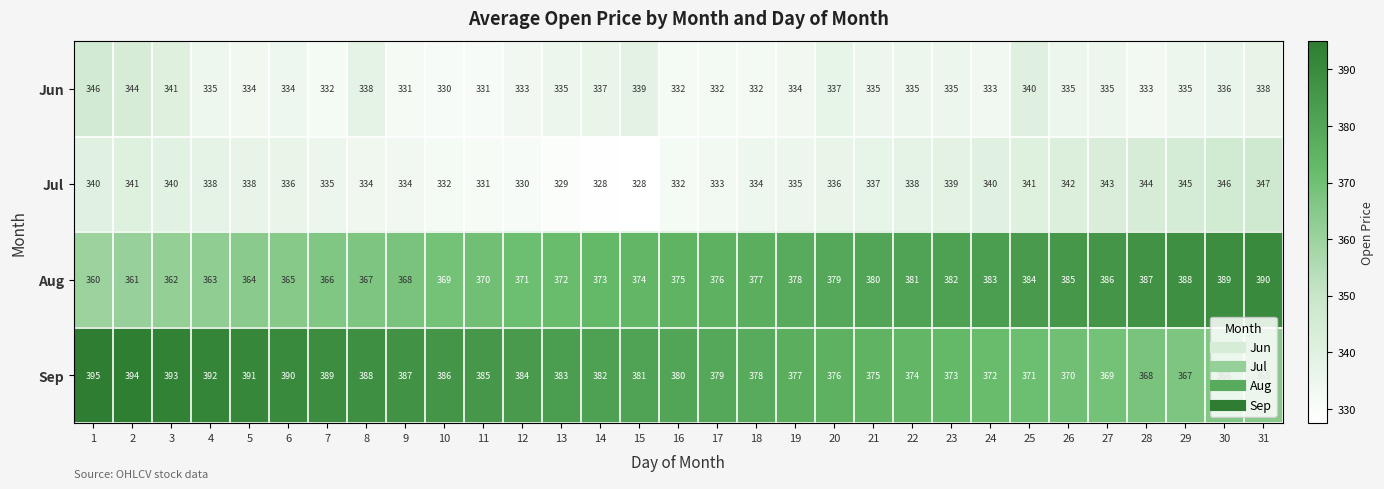

The value of Jun at 18 is 332. True or false?

True